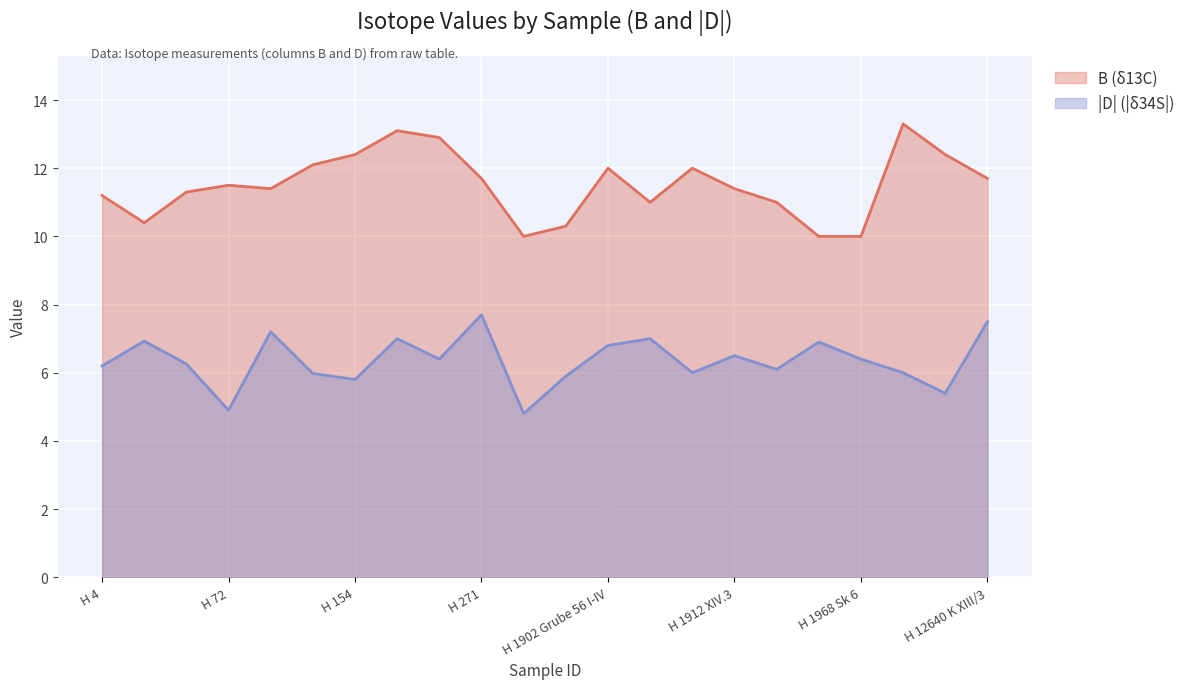

Is the value of B at H 1912 XIV.3 greater than the value of D at H 1912 XIV.3?

Yes